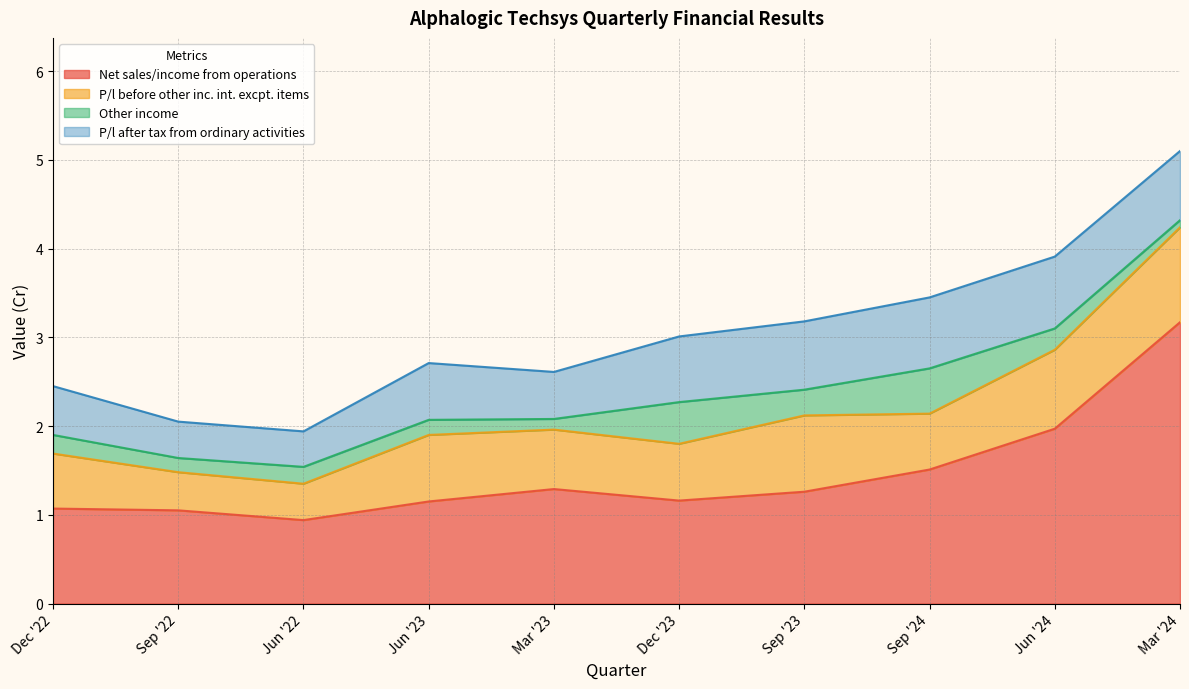

In Net sales/income from operations, how many points are lower than both neighbors (excluding endpoints)?

2